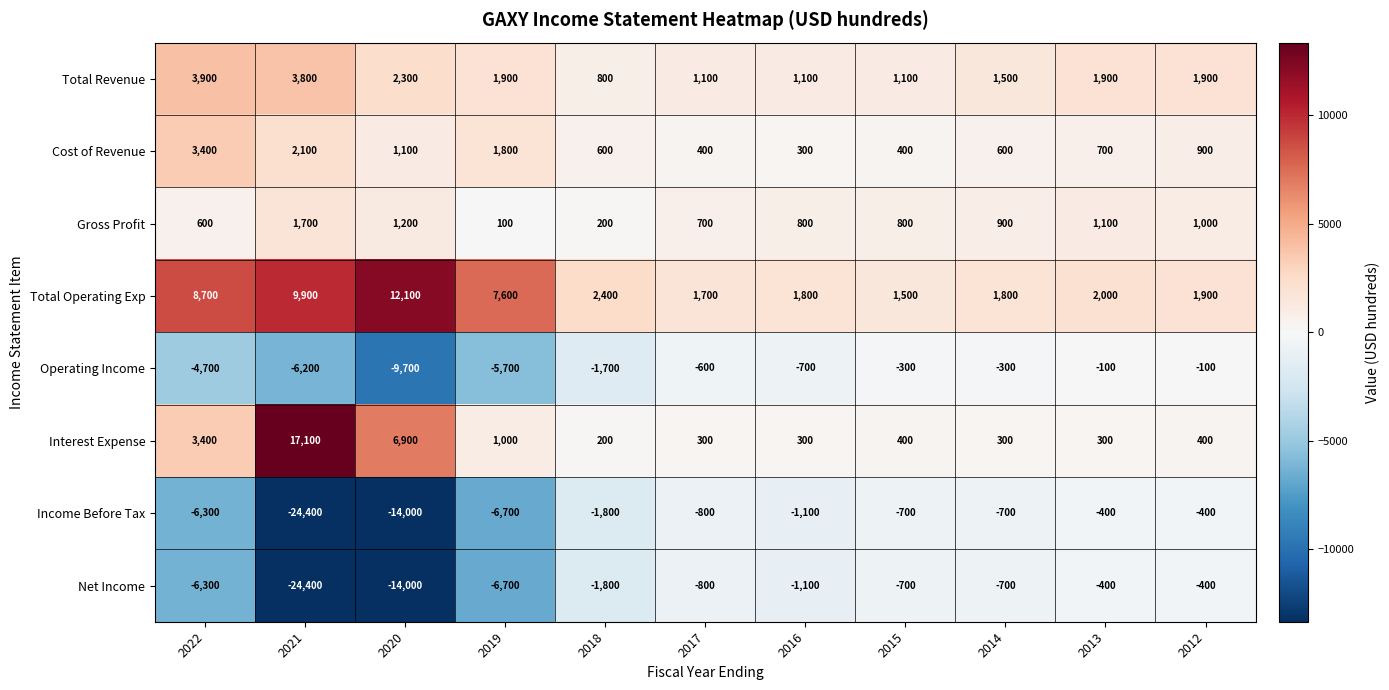

Where is Operating Income nearest to the value -4900?

2022